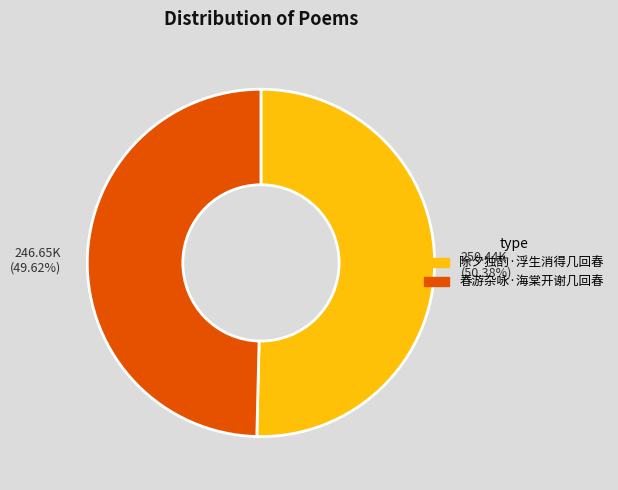

What is the majority slice?

250.44K (50.38%)